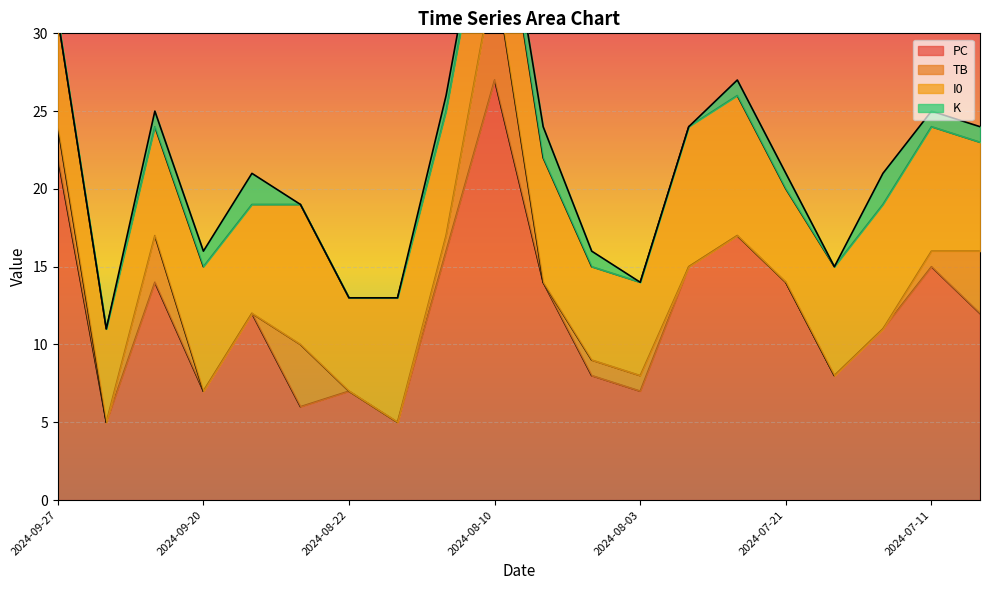

How many interior local peaks does the PC series have?

6